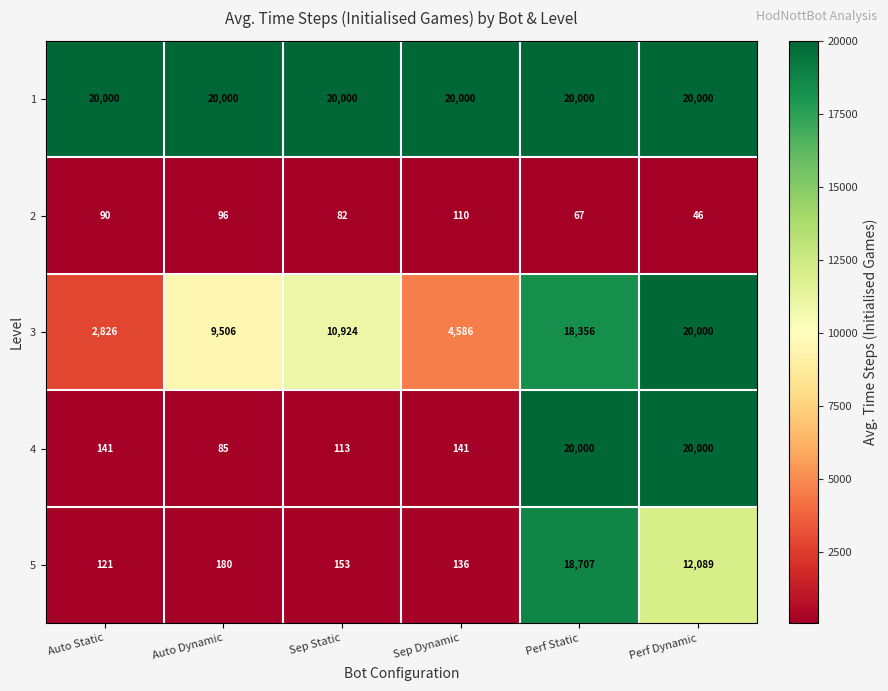

What is the difference between the maximum and minimum values in the 3 series?

17174